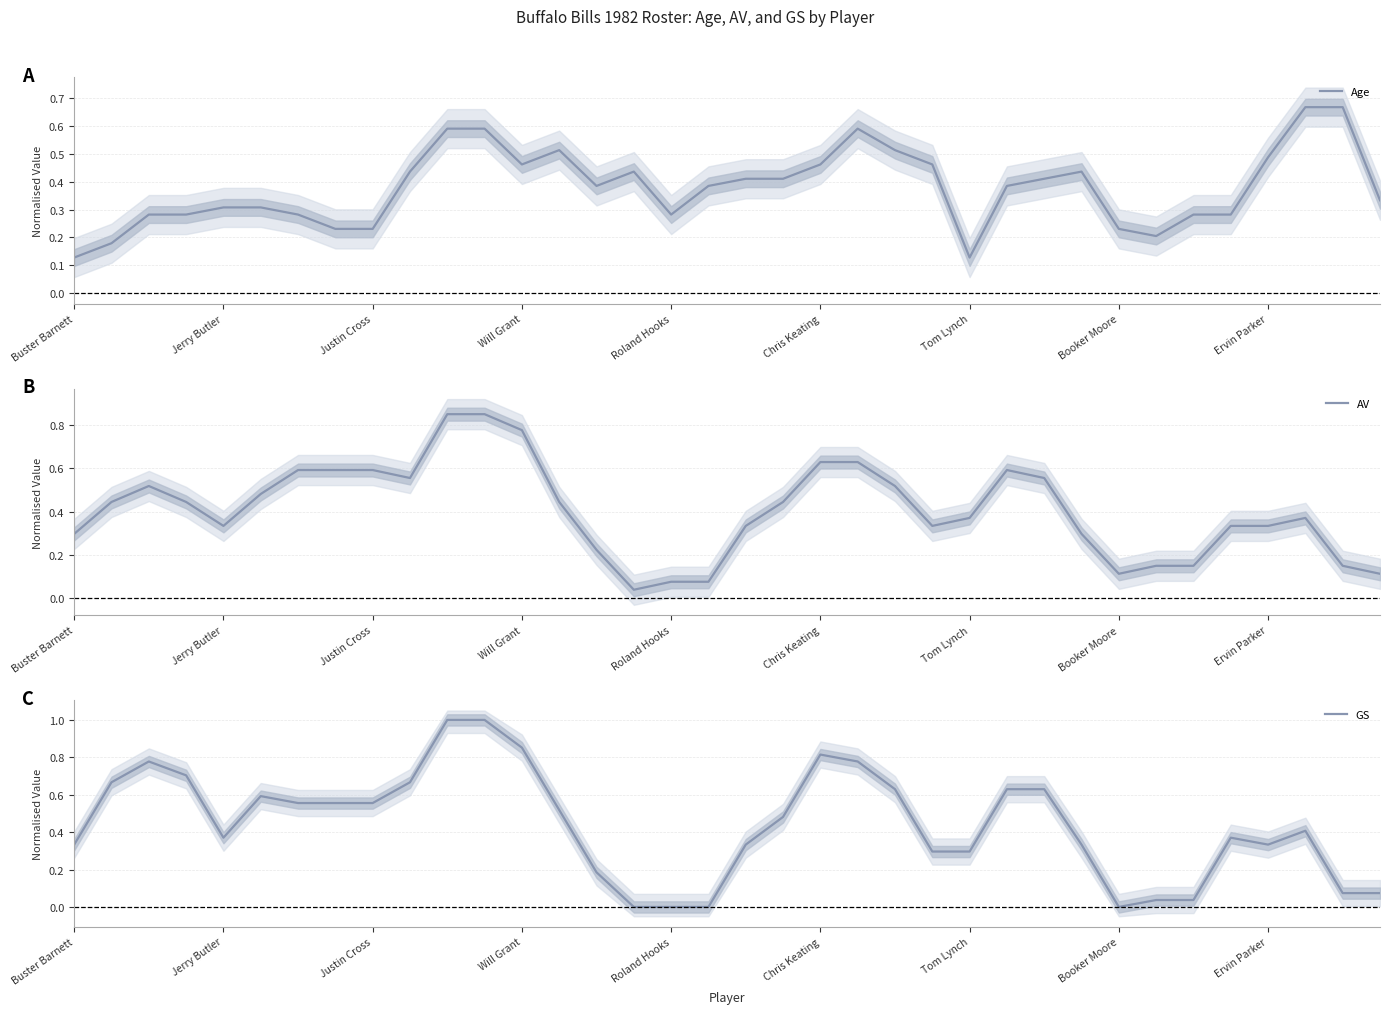

True or false: Age has a value of 0.5 at 14.

False